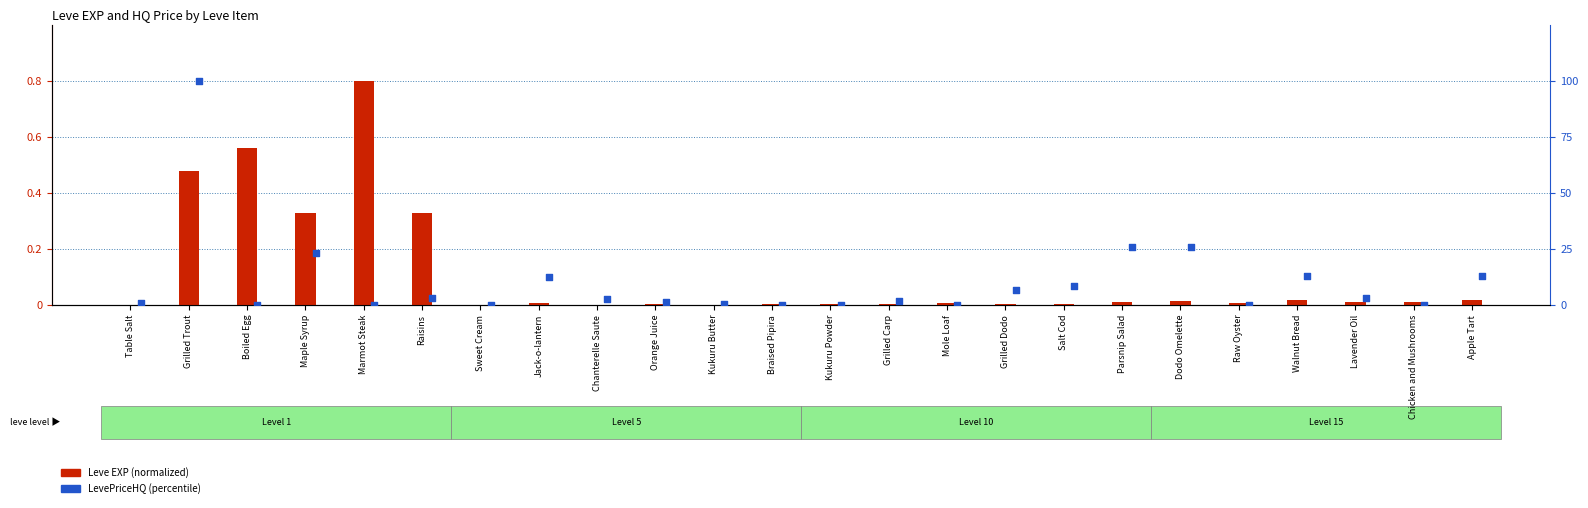

Which series reaches the minimum Y coordinate?

LevePriceHQ